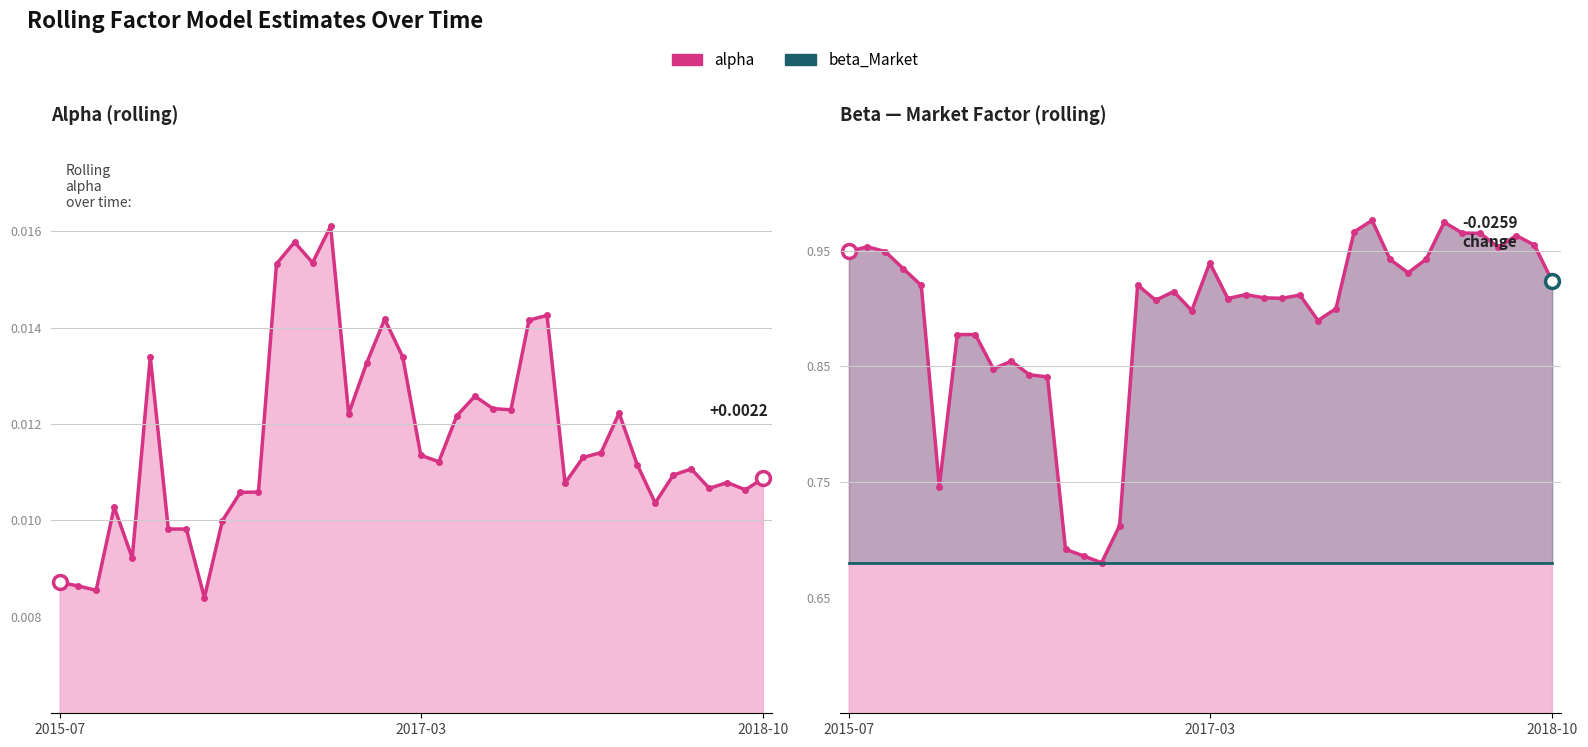

What is the spread (max minus min) of values at 7?

0.9